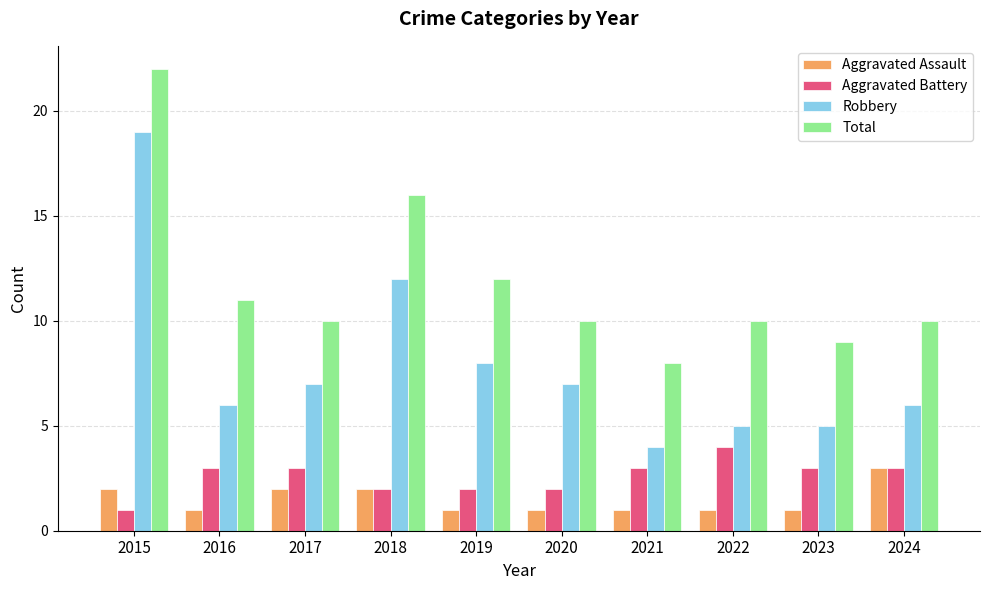

What is the value of the Total bar at the 7th from the left?

8